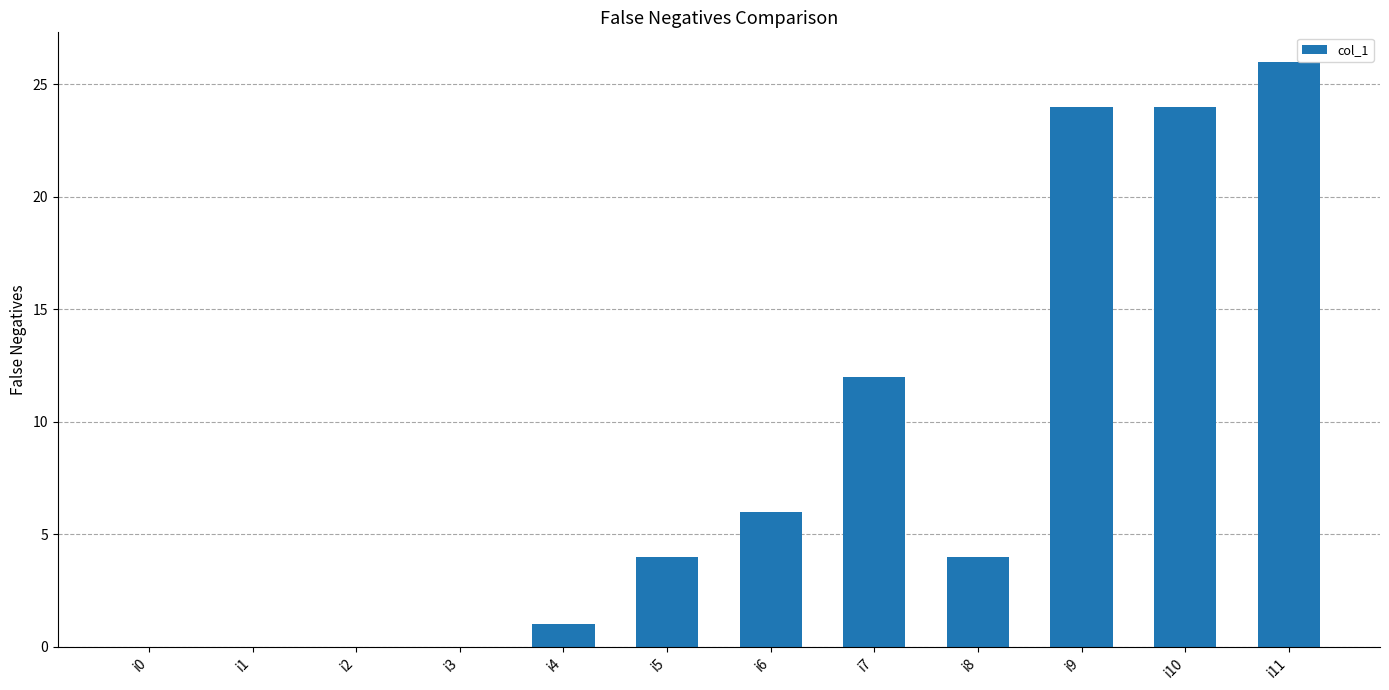

Are the bars horizontal?

No